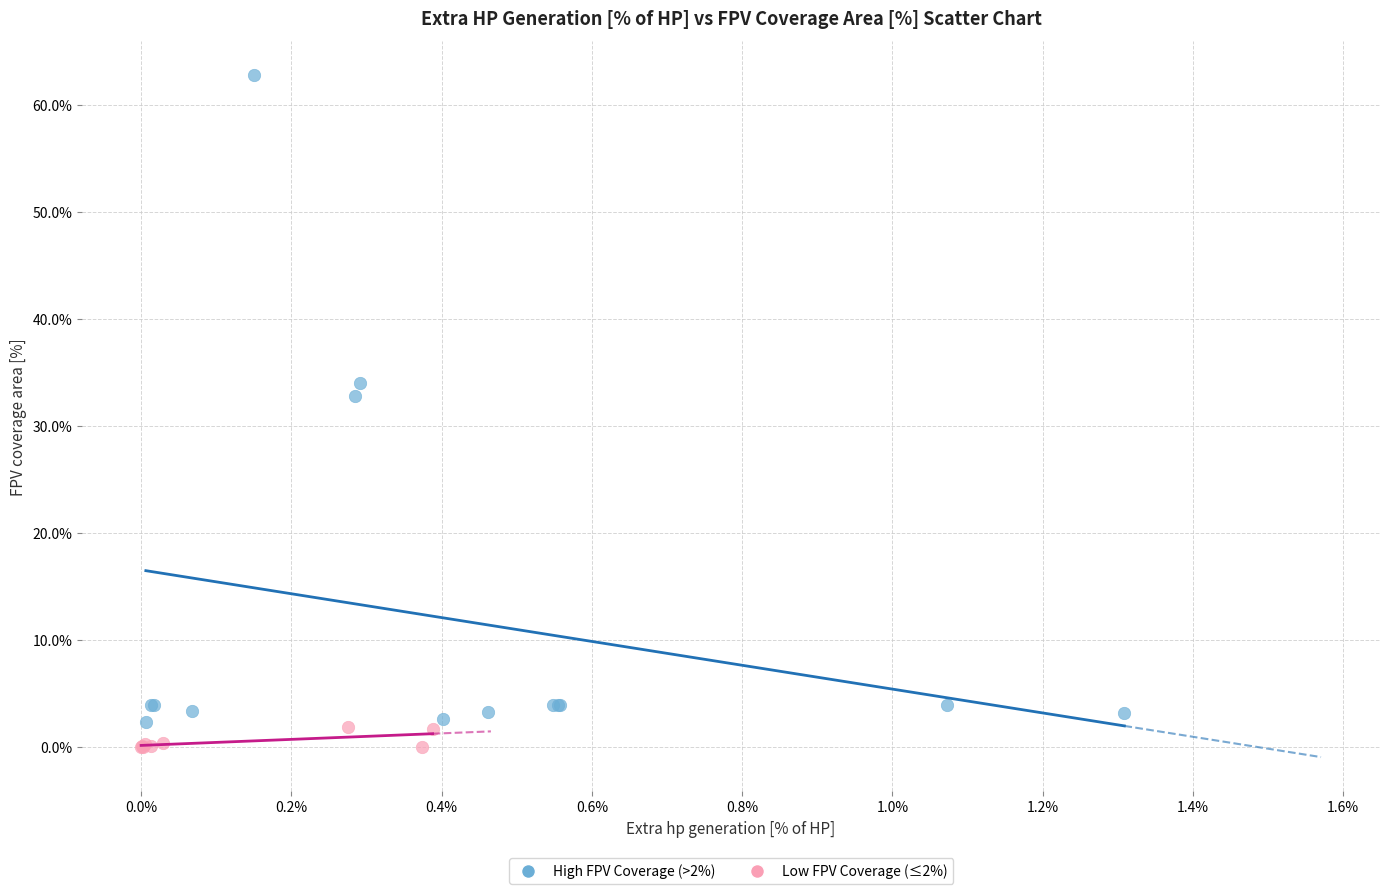

Which series has the widest spread of Y values?

High FPV Coverage (>2%)